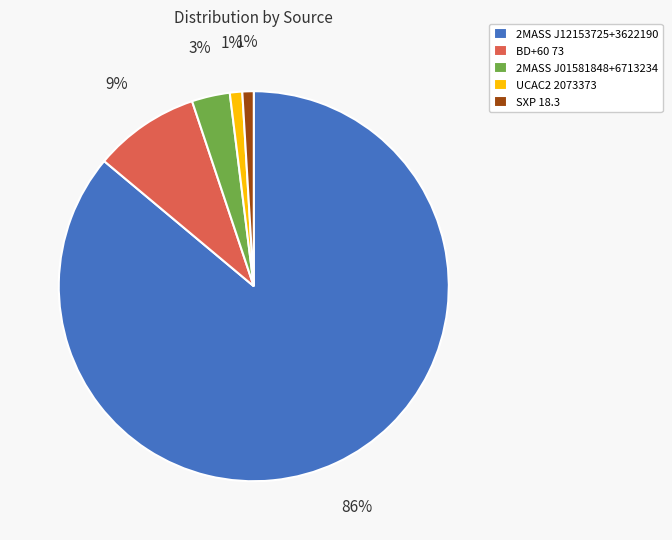

What is the largest slice in the pie chart?

2MASS J12153725+3622190